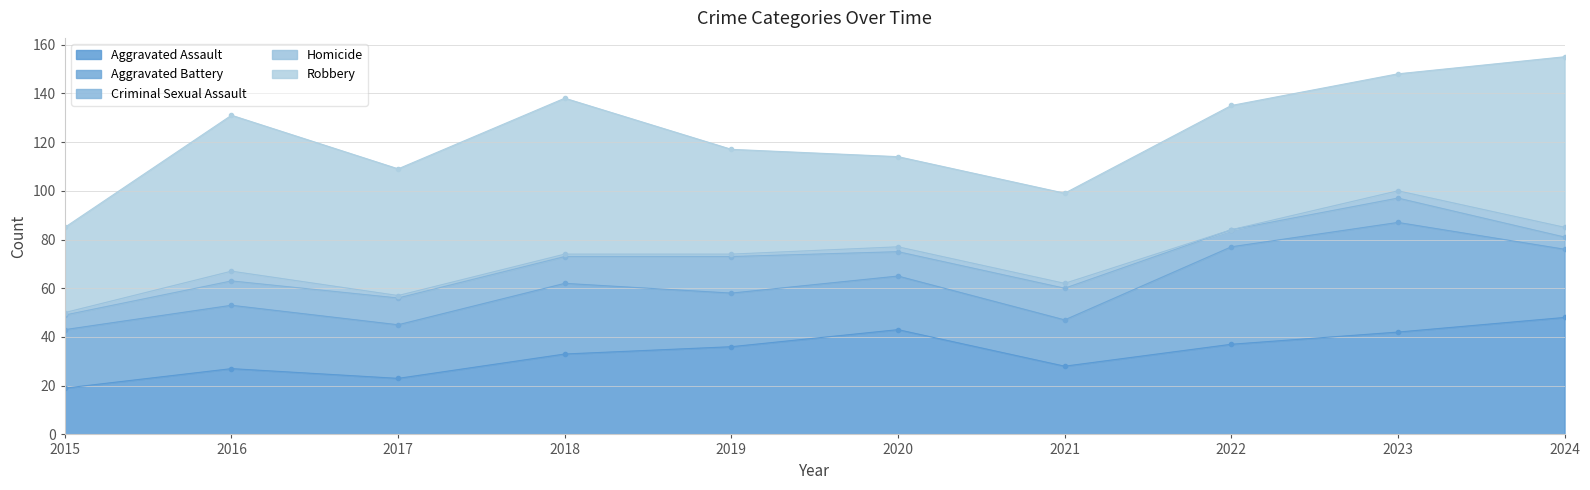

Does the chart have visible grid lines?

Yes